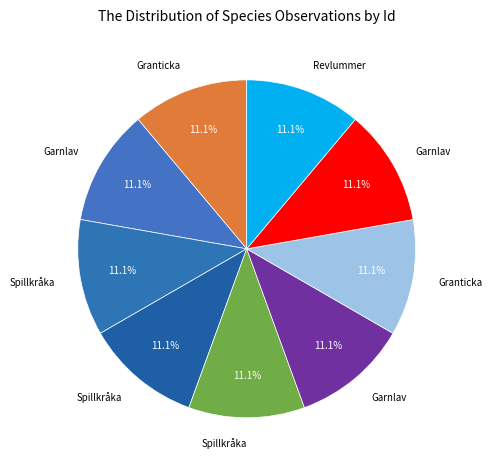

How many slices are in this pie chart?

9